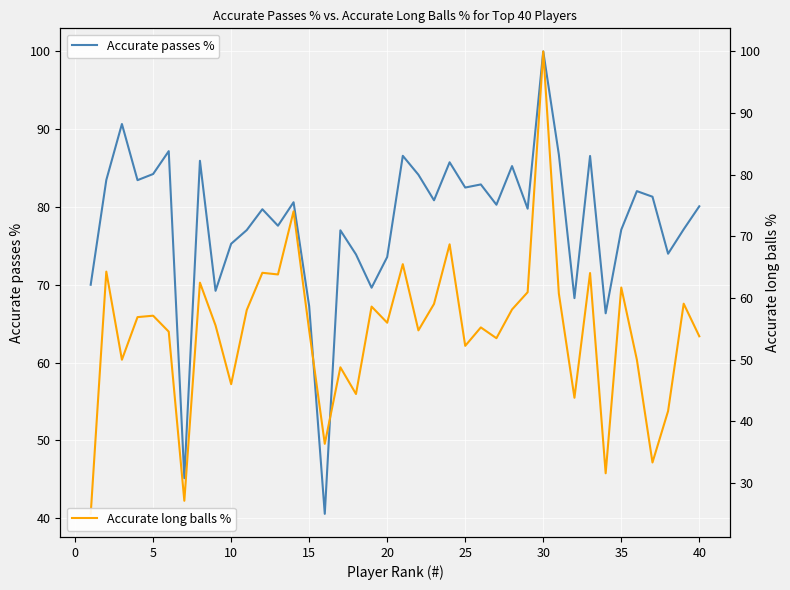

The Accurate passes % series shows 100.0 at 30. True or false?

True